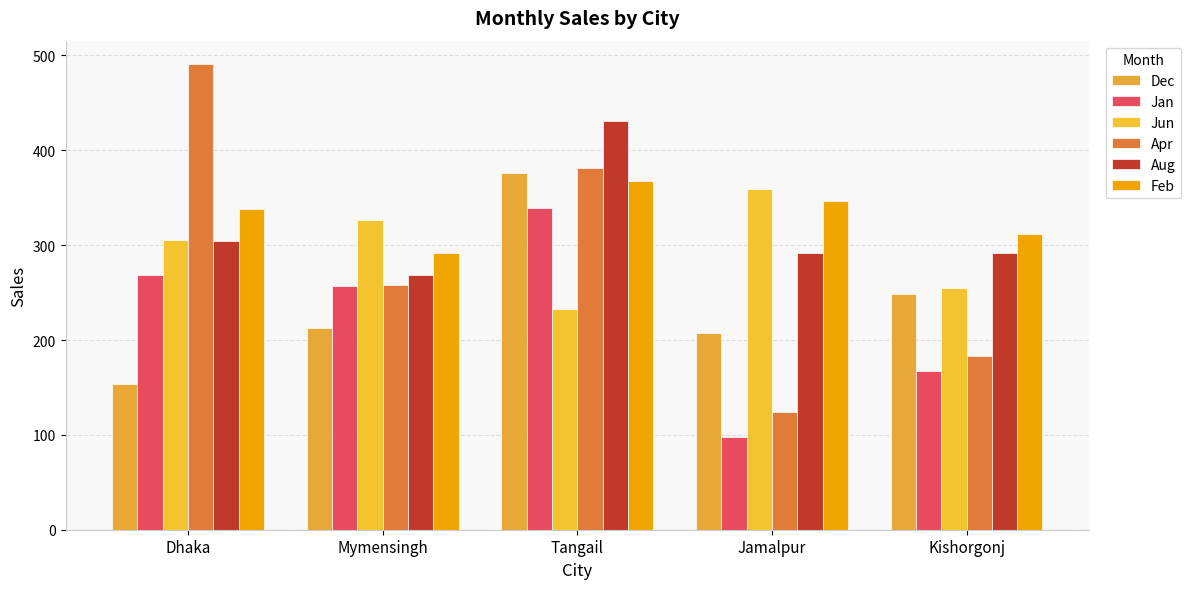

What is the highest value of the Aug series?

431